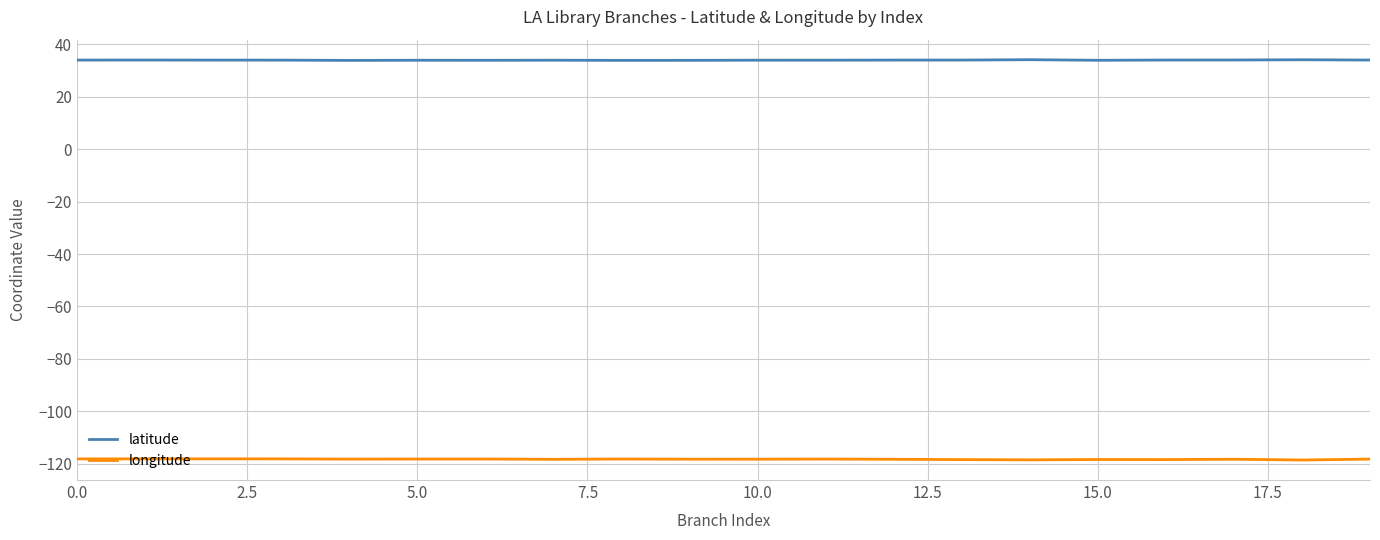

What is the maximum value shown in the chart?

34.2